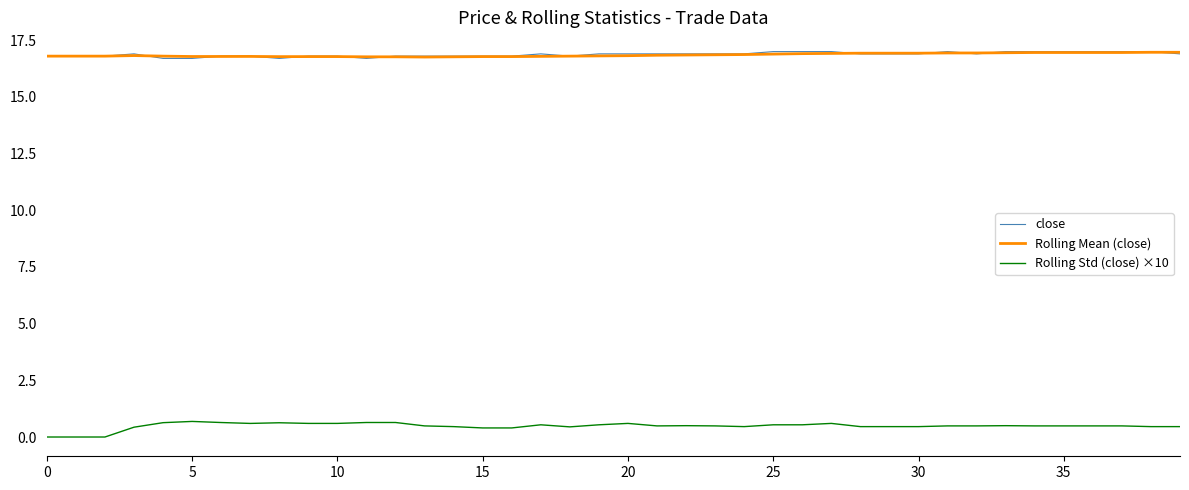

True or false: Rolling Std (close) ×10 and close intersect in this chart.

False